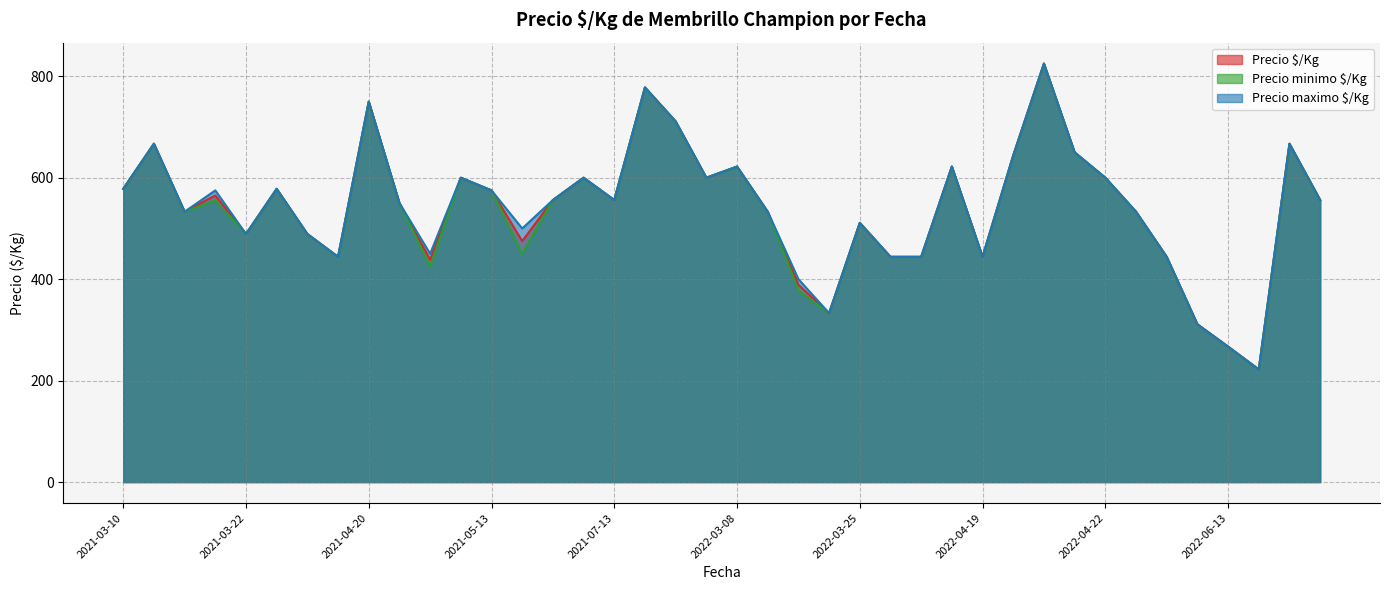

How many data points in Precio minimo $/Kg are less than 556?

20